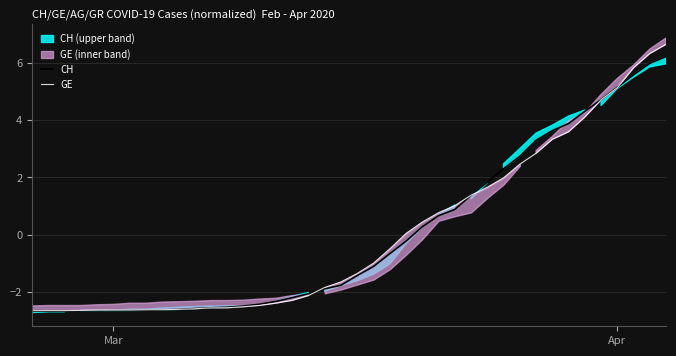

Which series has the widest spread of values?

GE